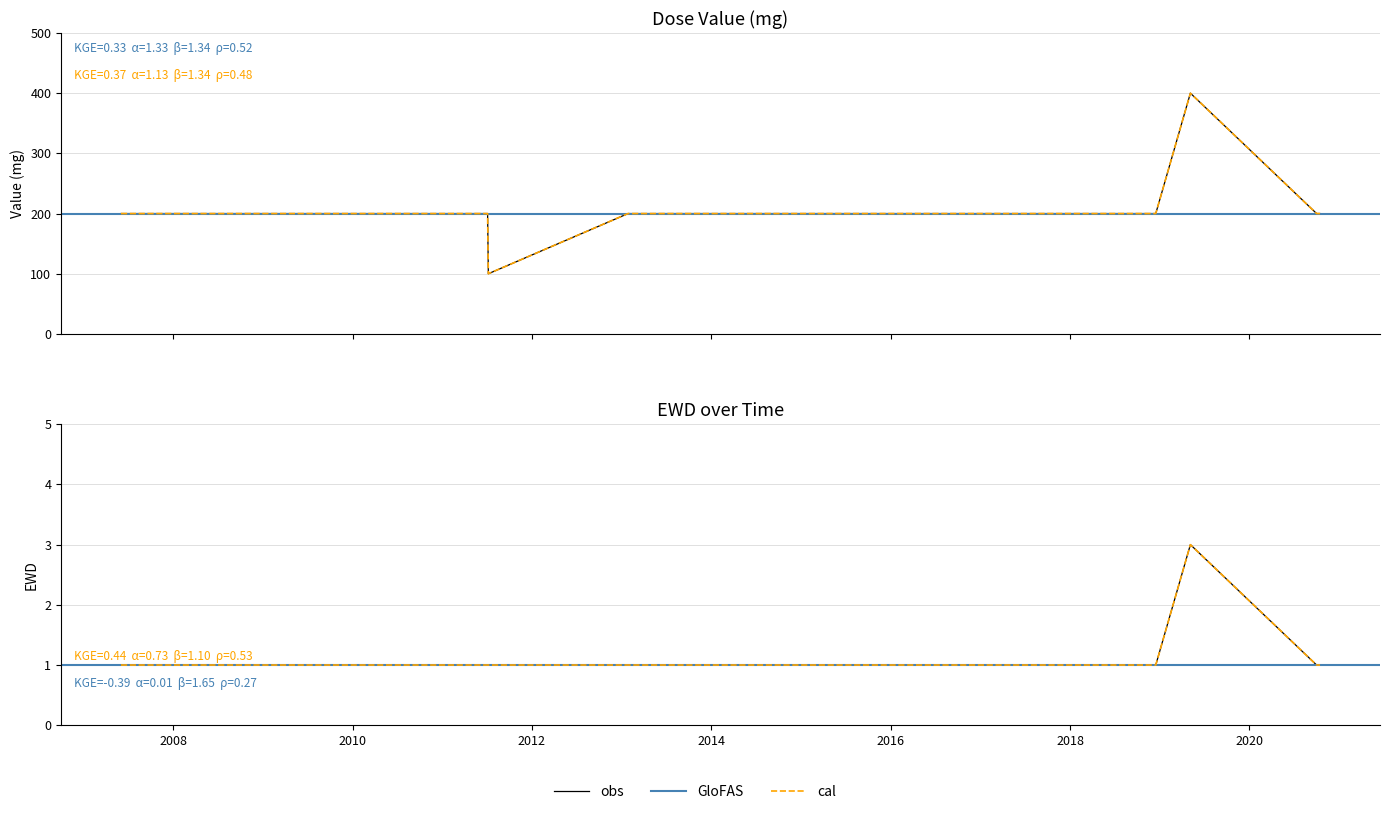

Rank the series at 10 from lowest to highest value.

EWD, Value